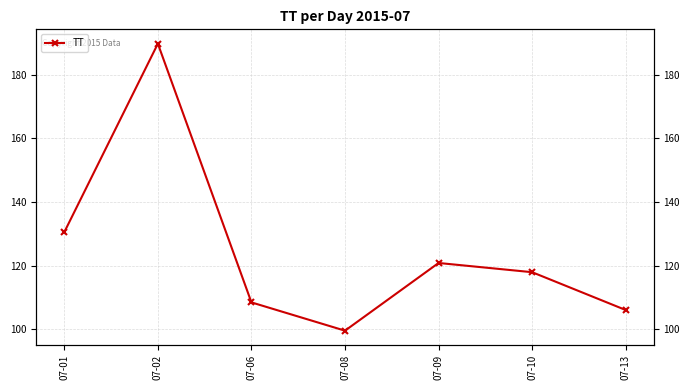

Where does the data first go above 117?

07-01